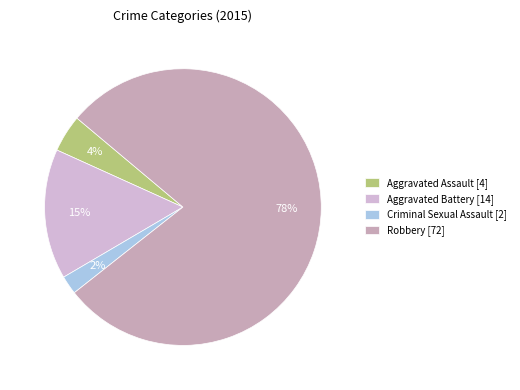

How many segments does this pie chart have?

4